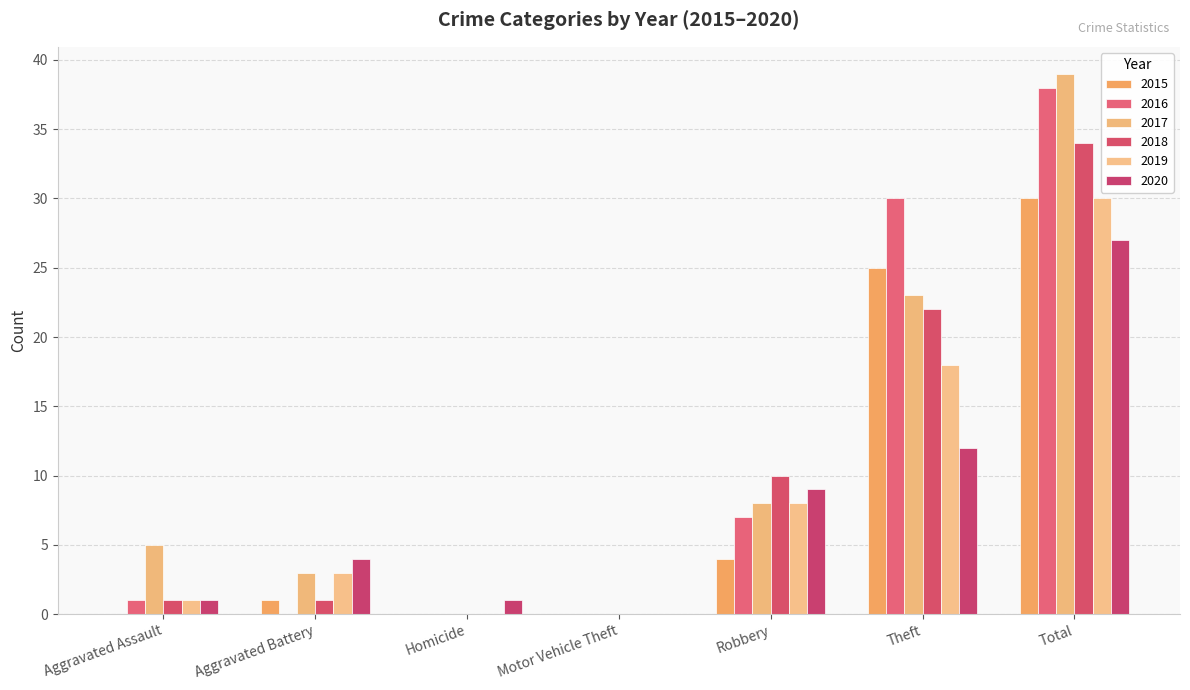

At how many categories does at least one series exceed 24?

2